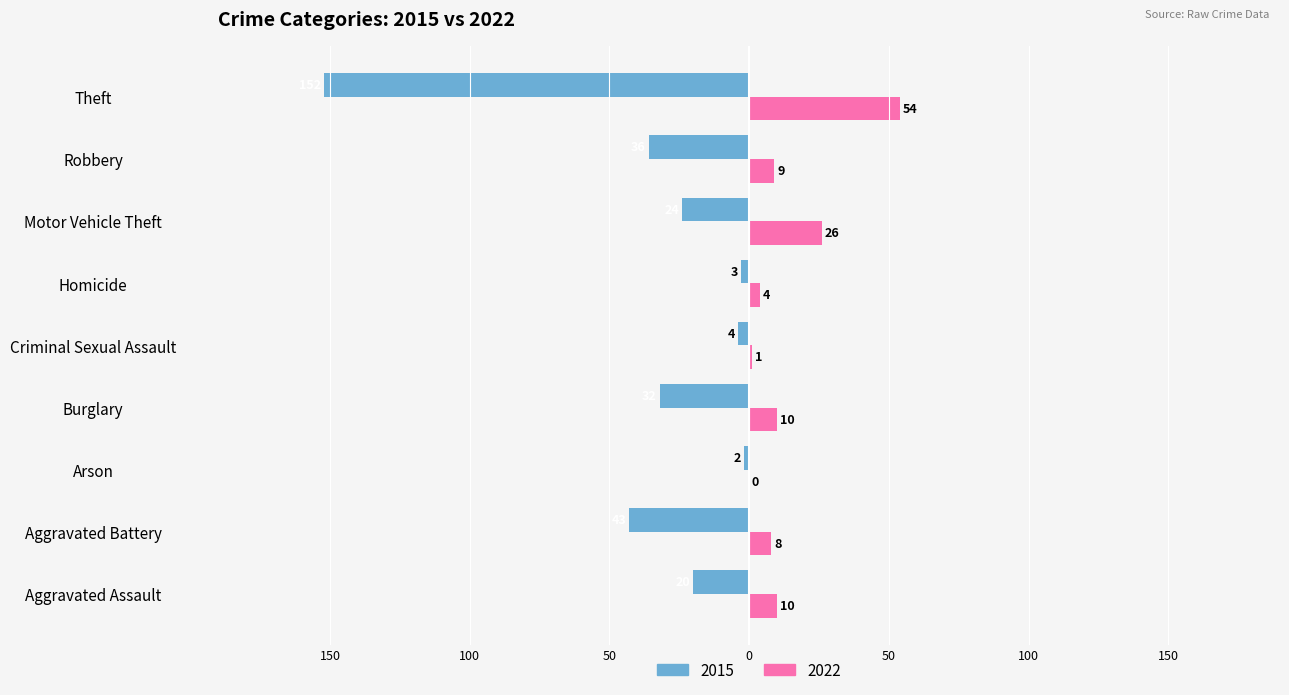

What is the lowest value of the 2015 series?

-152